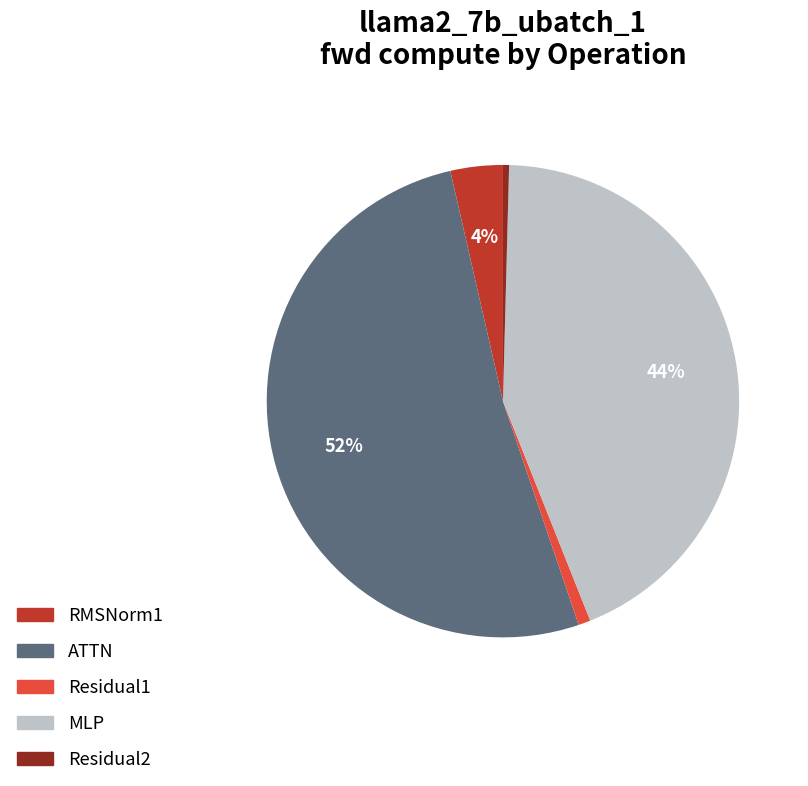

What percentage is the Residual1 slice, to the nearest percent?

1%